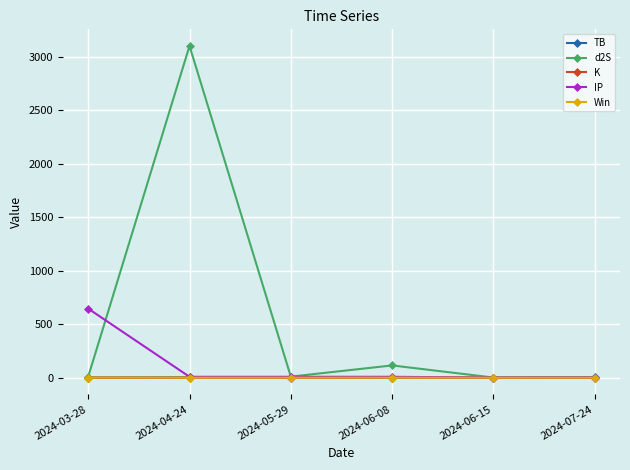

Which series has the widest spread of values?

d2S